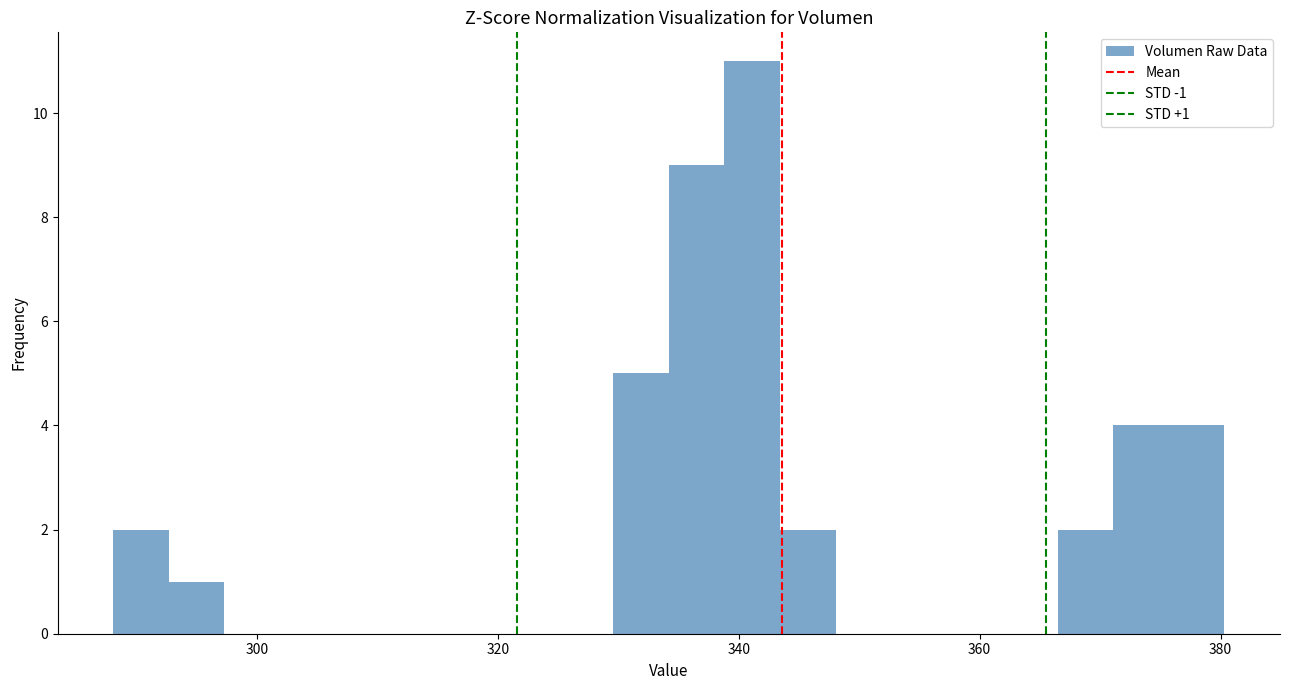

Around what value on the x-axis is the tallest bar? Give the approximate position of its centre, as read against the axis.

342